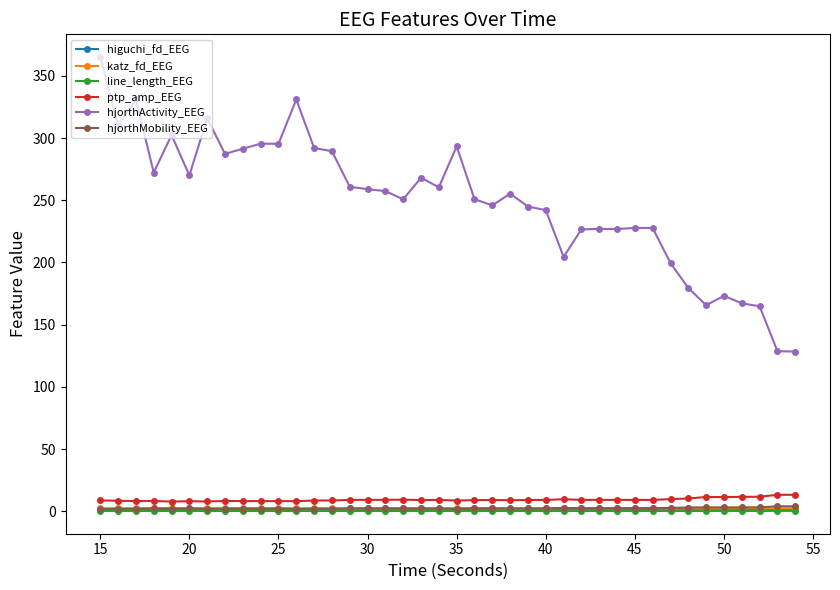

Which series has the largest total across all categories?

hjorthActivity_EEG